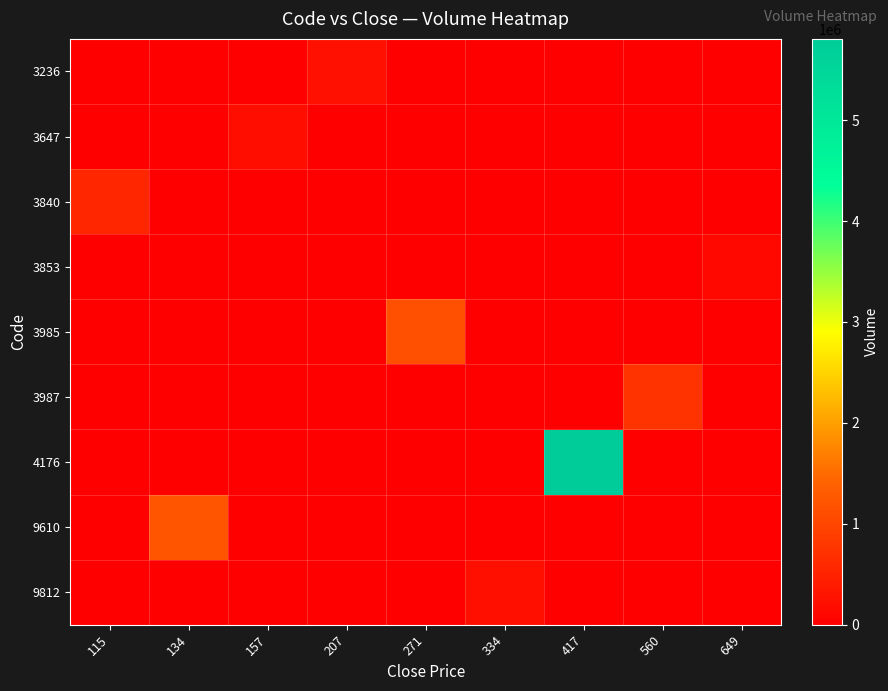

Rank the series at 115 from highest to lowest value.

3840, 3236, 3647, 3853, 3985, 3987, 4176, 9610, 9812